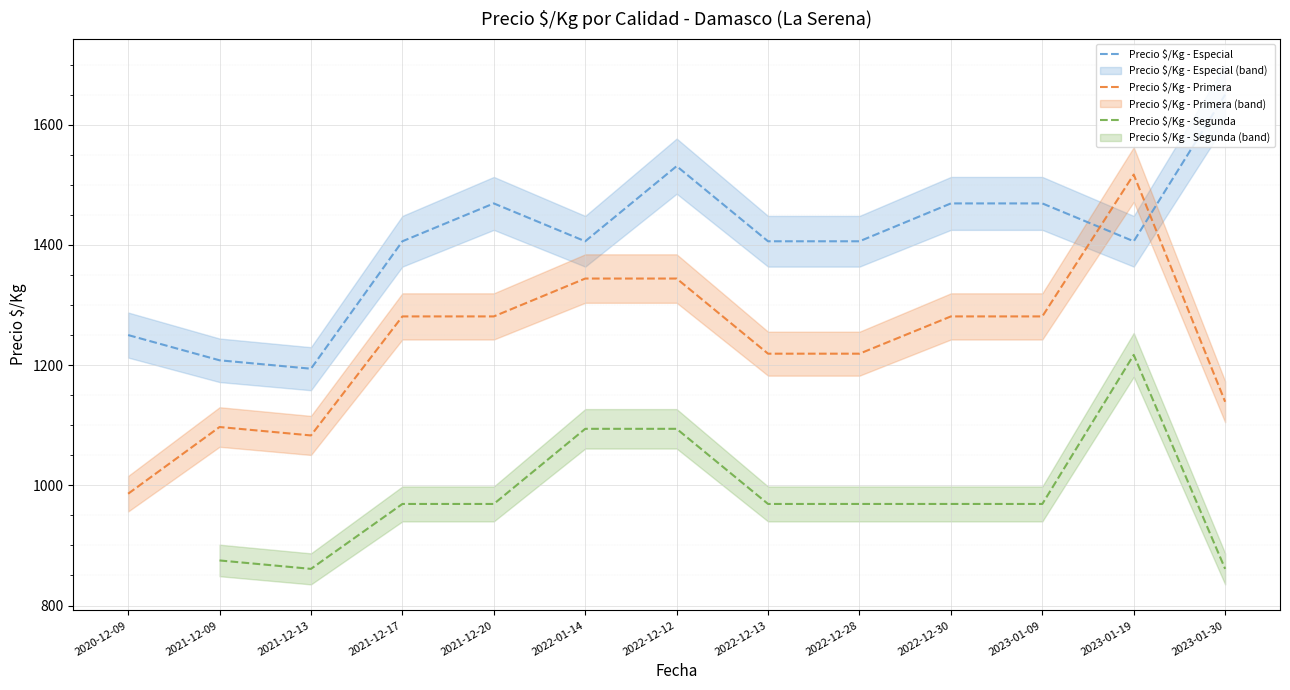

Which series has the largest range (max minus min)?

Precio $/Kg - Primera